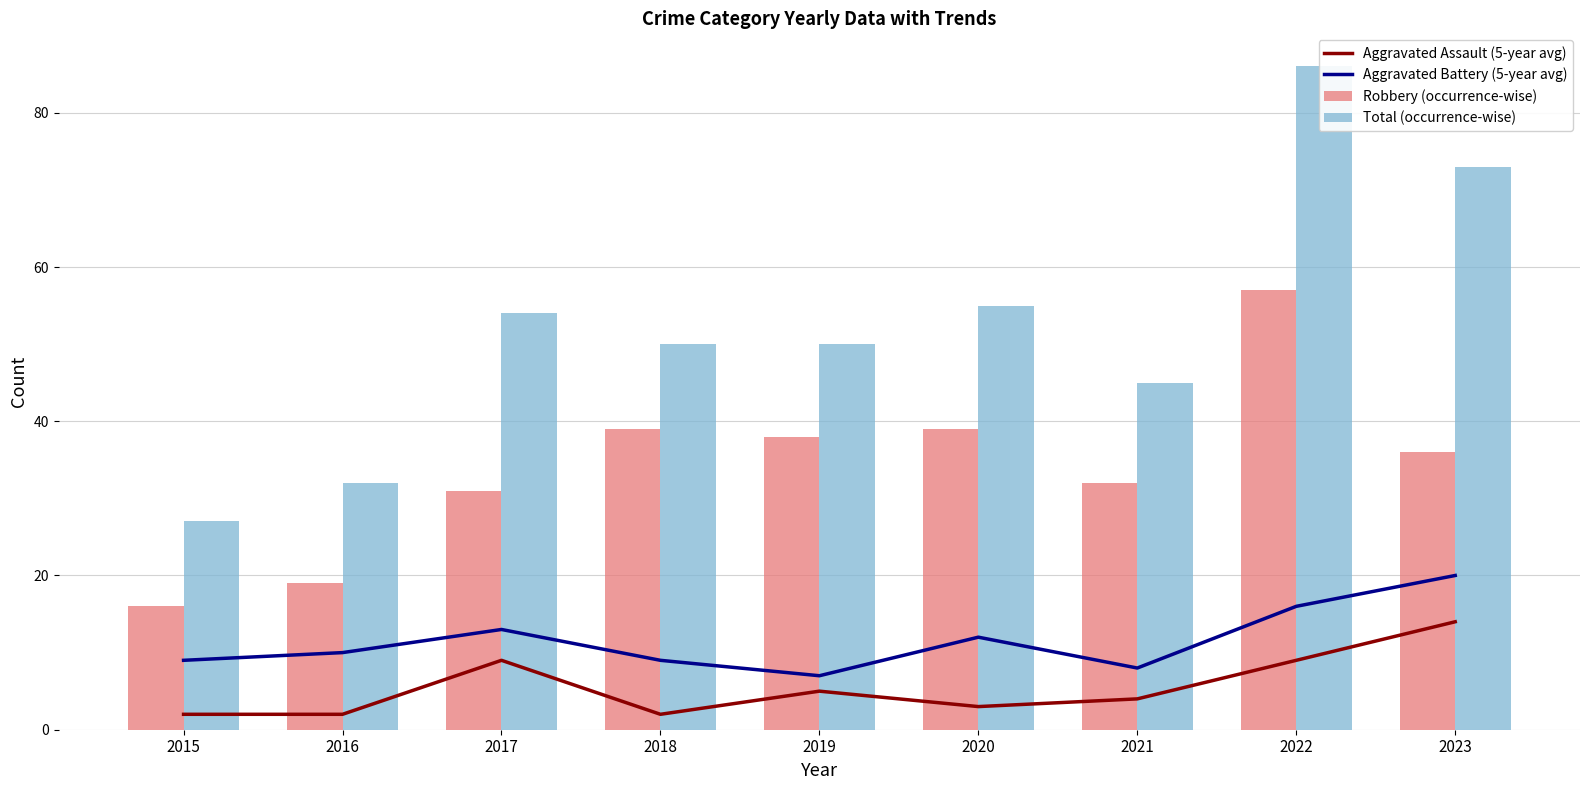

Is the value of Total (occurrence-wise) at 2020 greater than the value of Aggravated Battery (5-year avg) at 2016?

Yes